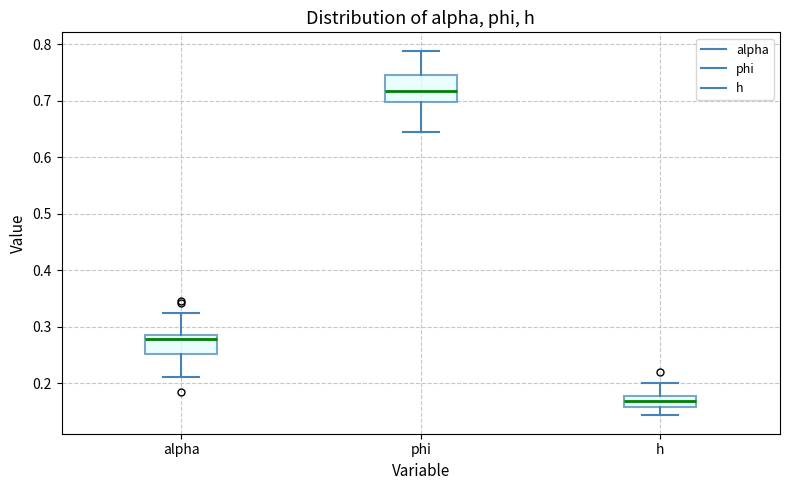

Which box is the tallest, from its lower edge to its upper edge?

phi